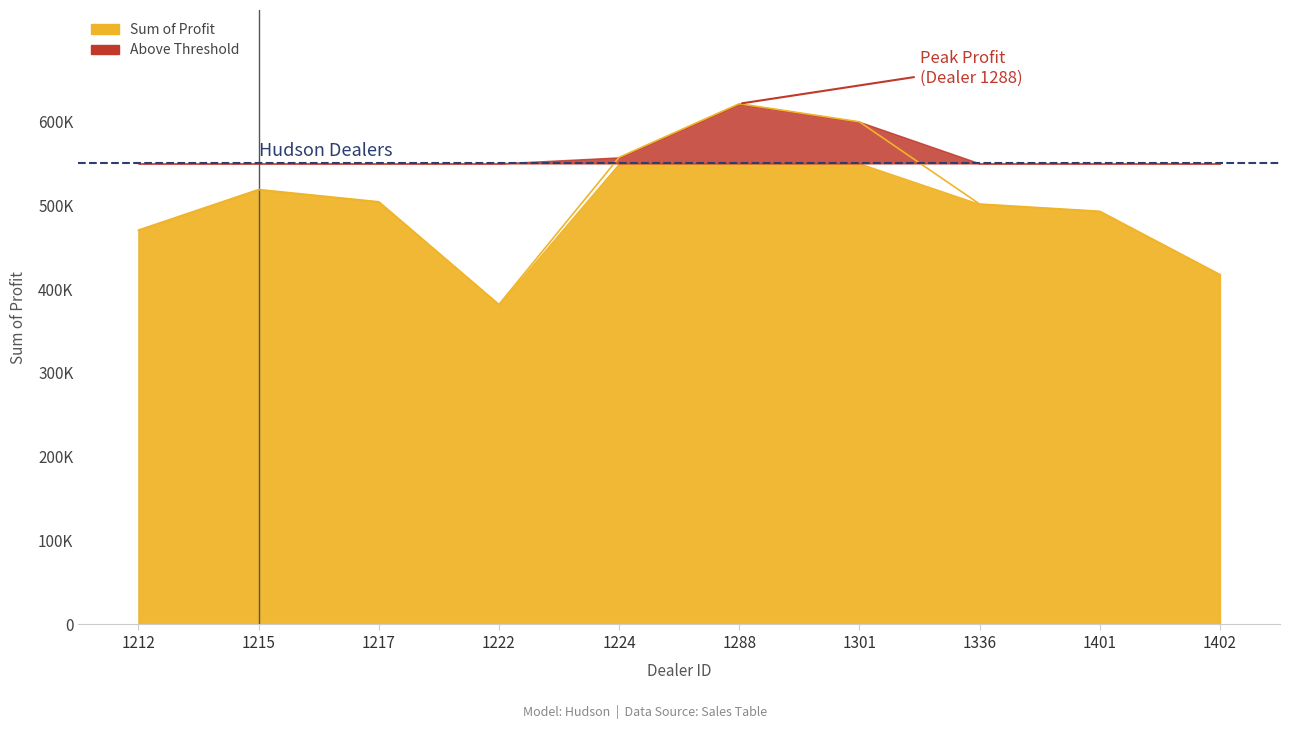

Reading left to right, what are all the values shown in this chart?

1212=470435.0	1215=518798.8	1217=504217.2	1222=381657.0	1224=557190.0	1288=621153.0	1301=599561.8	1336=501524.0	1401=492880.0	1402=417345.0